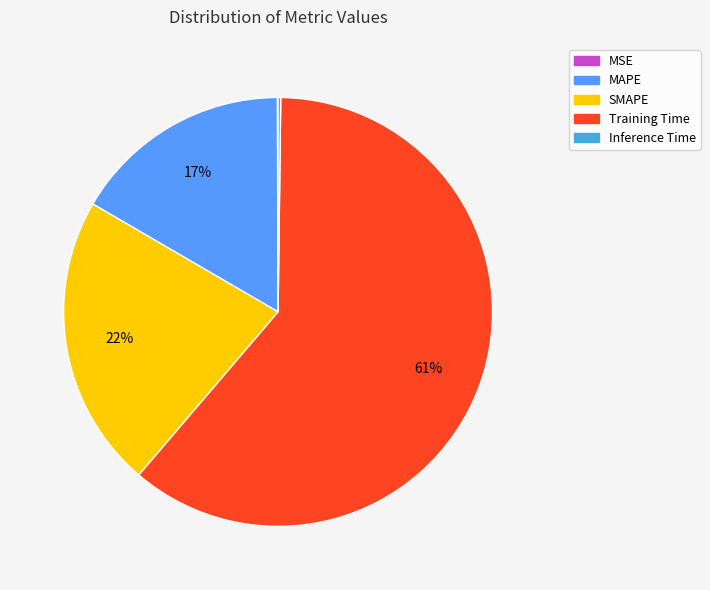

To the nearest percent, what is the difference between the largest and smallest slice percentages?

61%